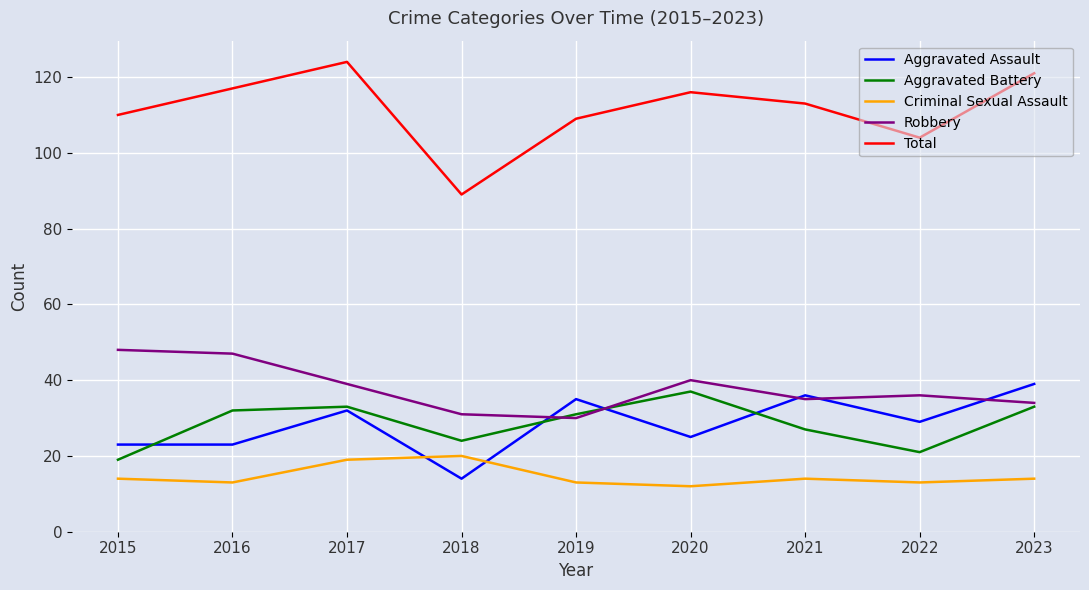

What is the difference between the highest and lowest values at 2017?

105